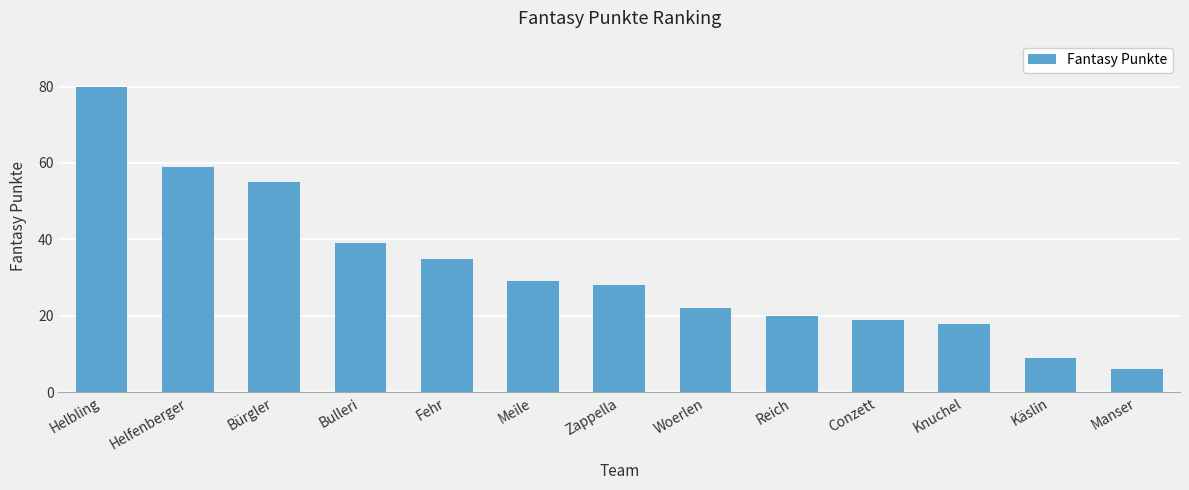

What is the difference between the maximum and minimum values?

74